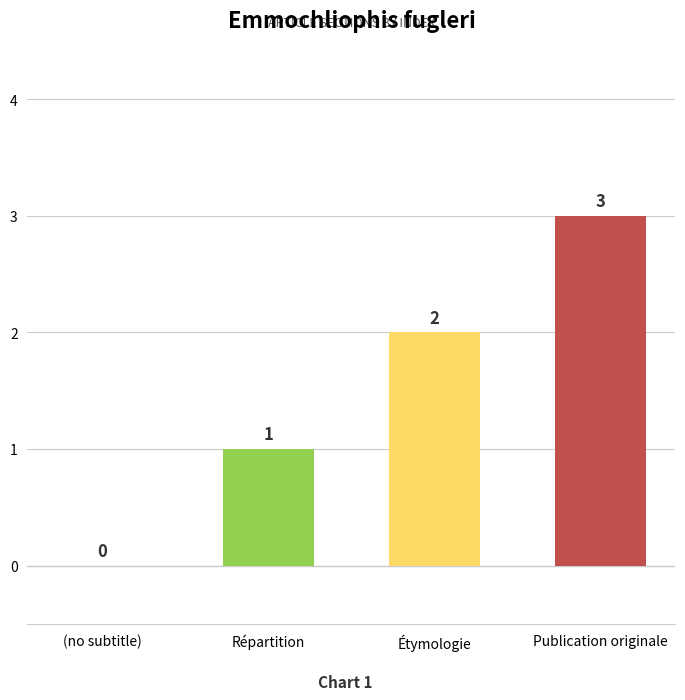

Reading left to right, what are all the values shown in this chart?

(no subtitle)=0	Répartition=1	Étymologie=2	Publication originale=3